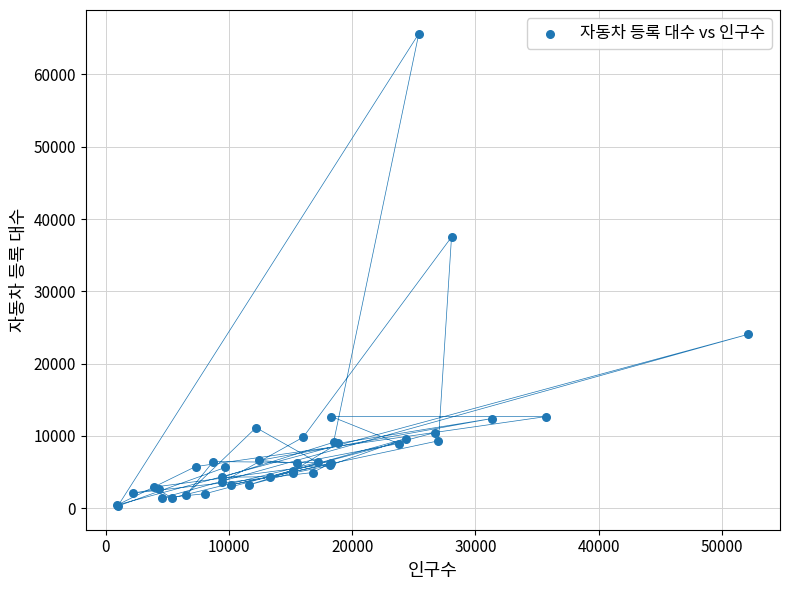

What Y value in the scatter plot is closest to 32971?

37504